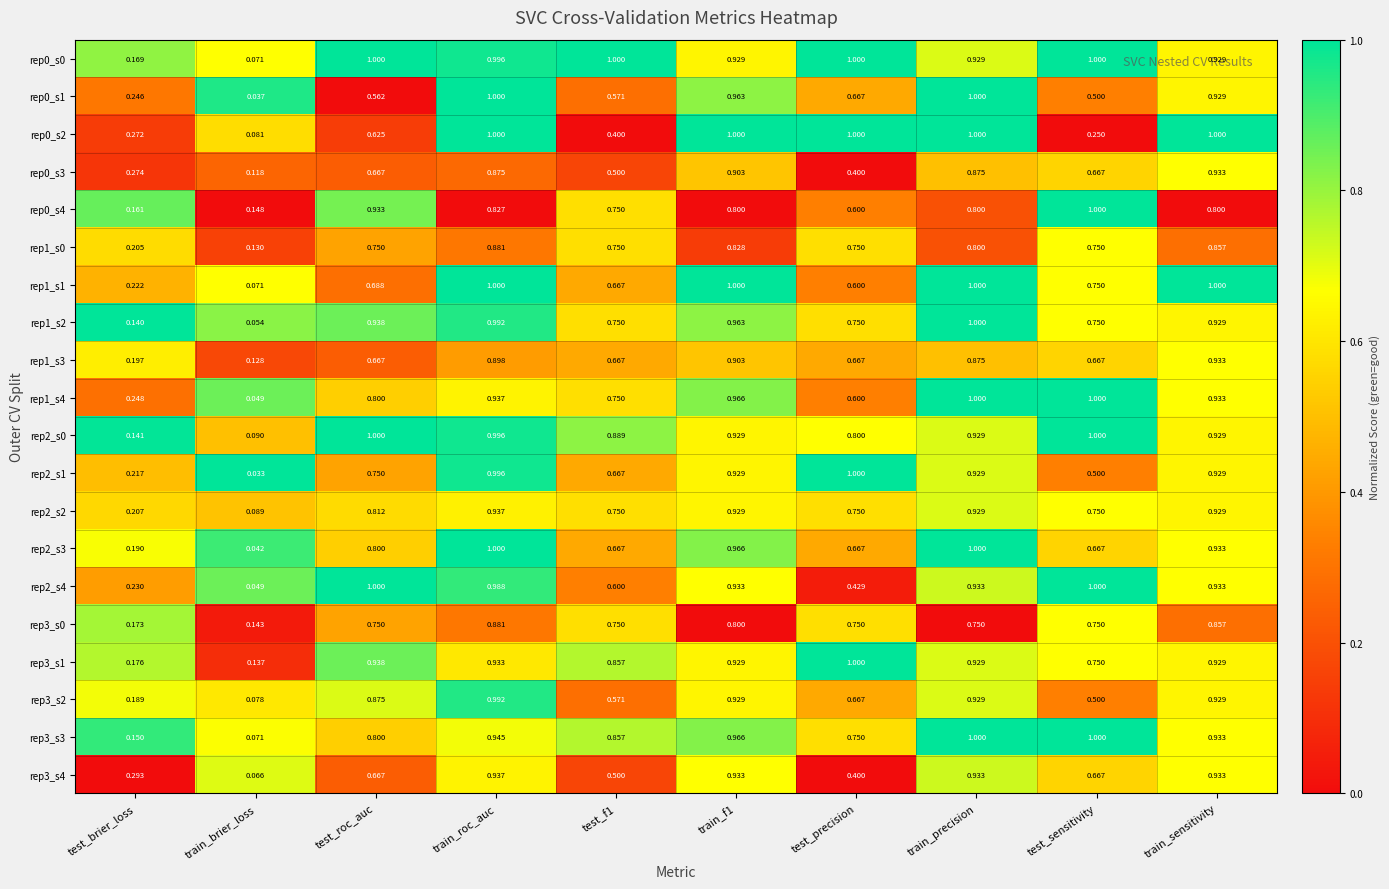

Which label corresponds to the smallest value in the chart?

train_brier_loss